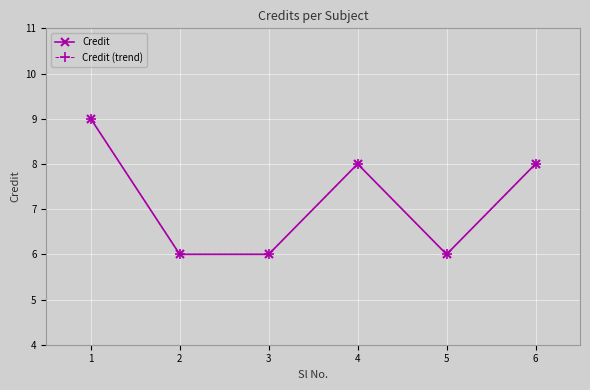

Is this an area chart (filled region under the line)?

No